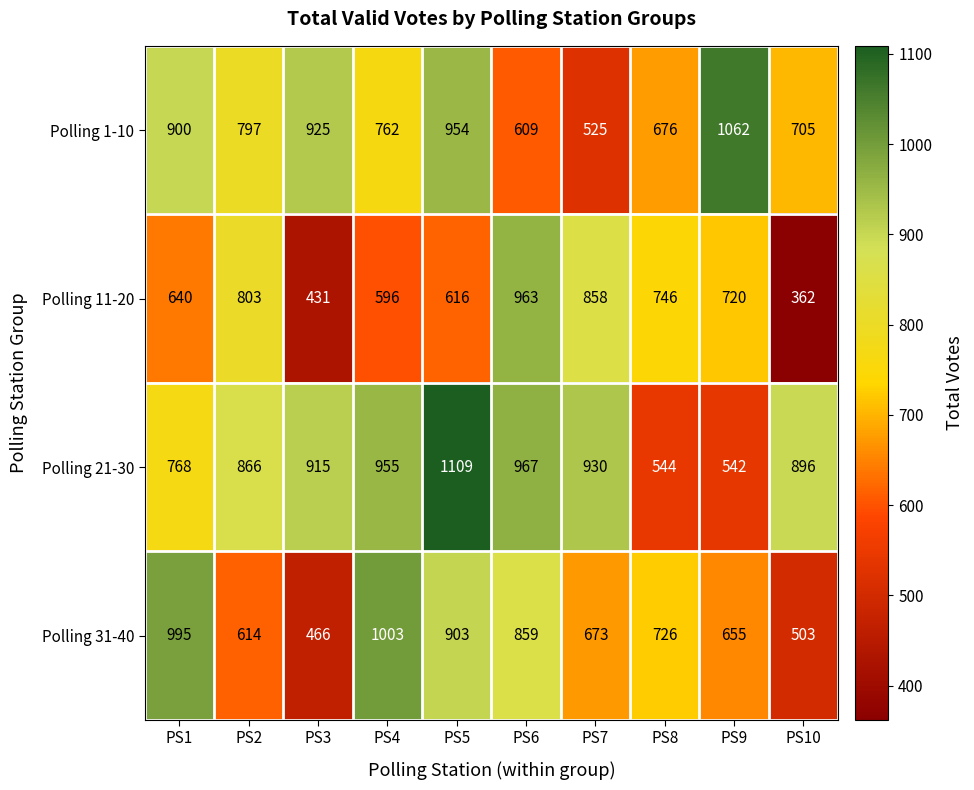

Where does the Polling 11-20 series first go above 720?

PS2